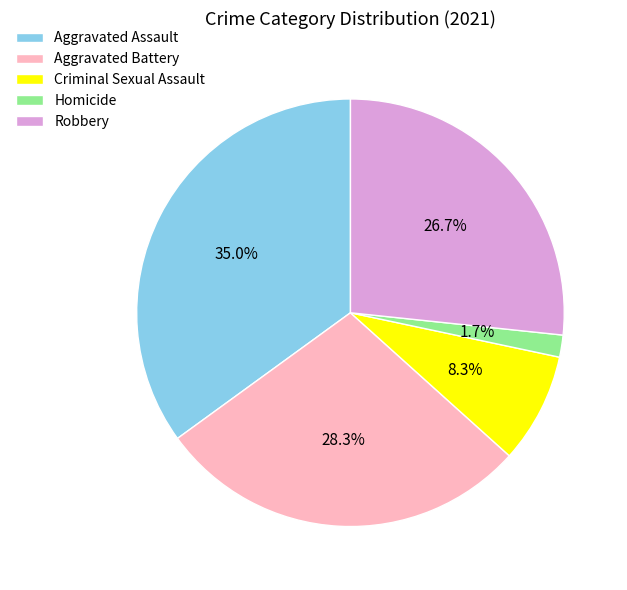

What is the ratio of the value at Criminal Sexual Assault to the value at Robbery?

0.3